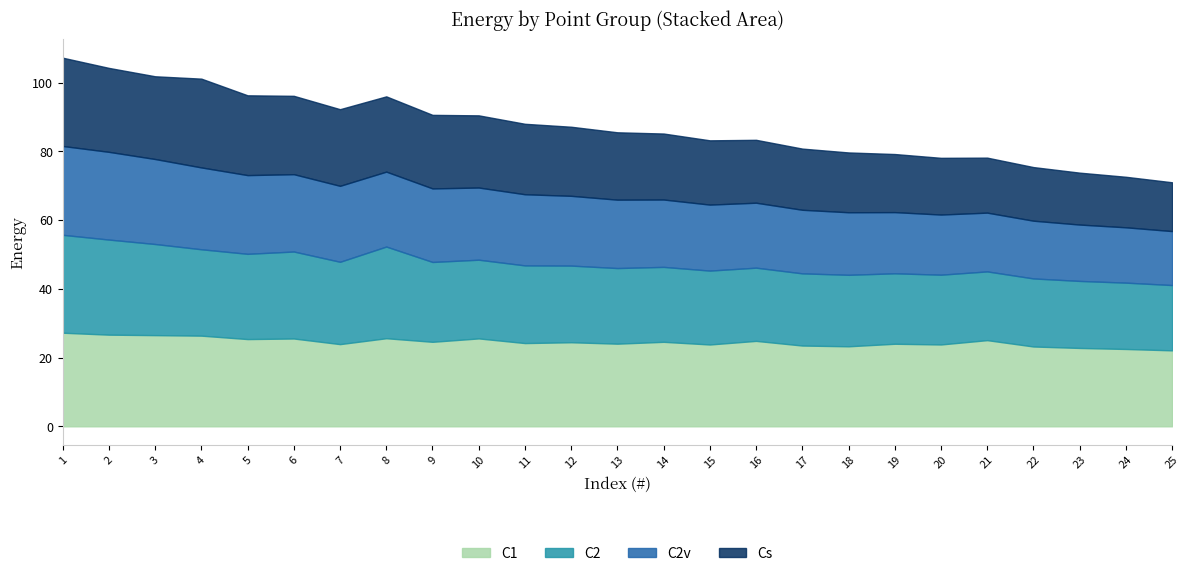

Is it true that C2 equals 31.3 at 21?

False